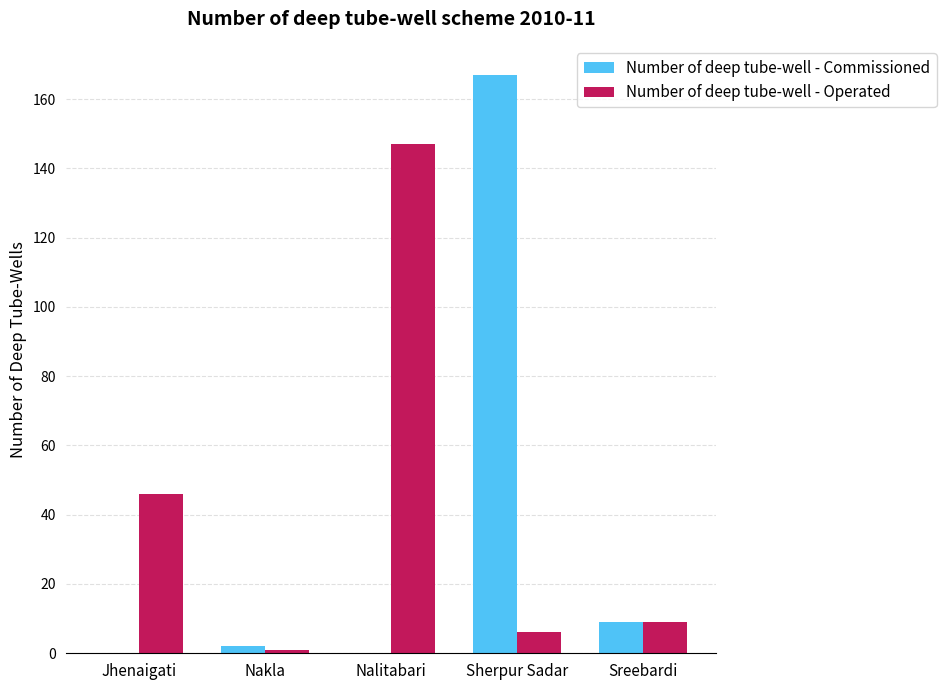

The Number of deep tube-well - Commissioned series shows 0 at Jhenaigati. True or false?

True